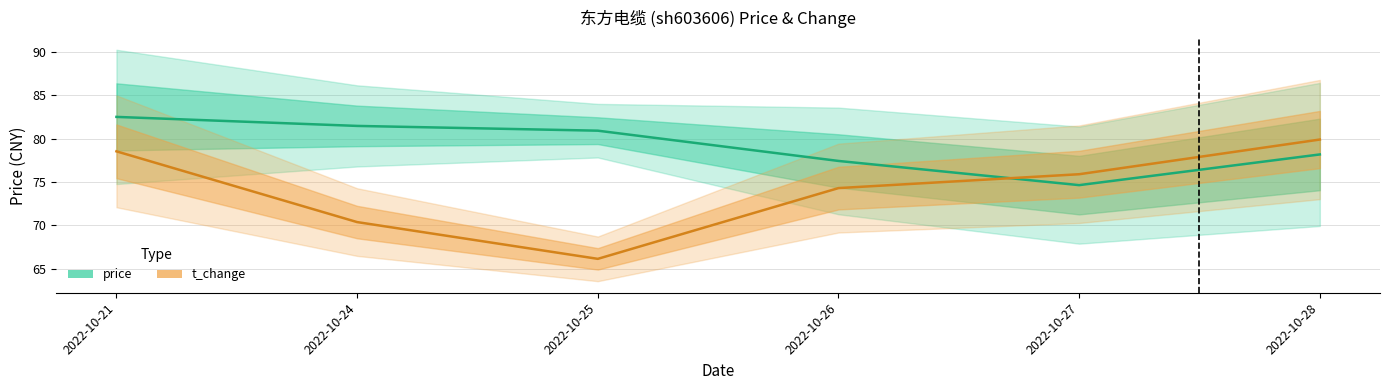

Read the t_change value at 2022-10-24.

70.4